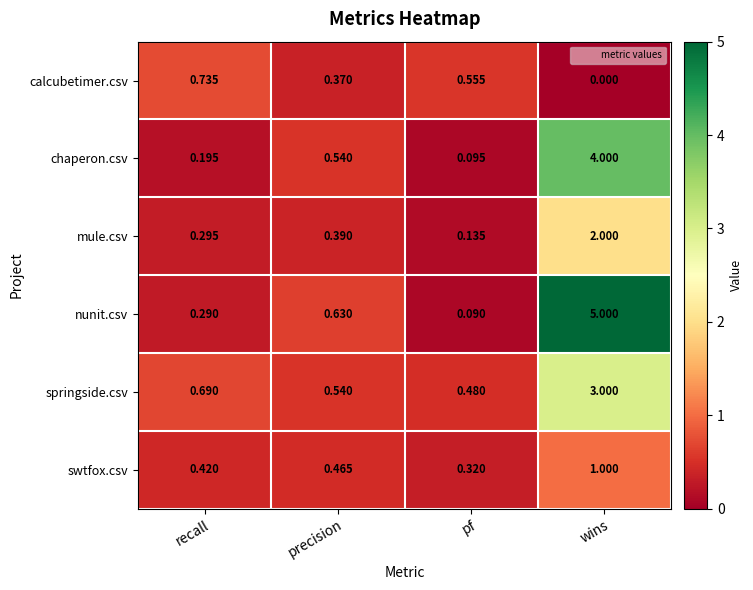

List the labels in order of mule.csv value, smallest first.

pf, recall, precision, wins